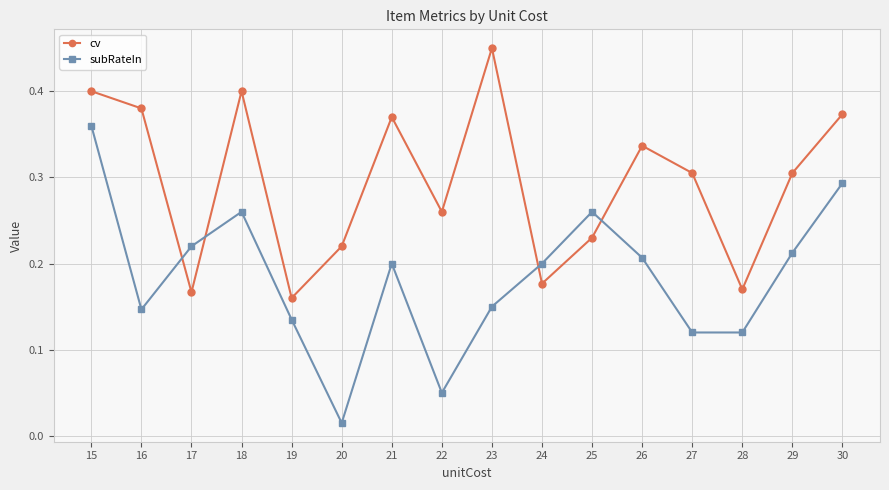

Rank the series at 26 from lowest to highest value.

subRateIn, cv